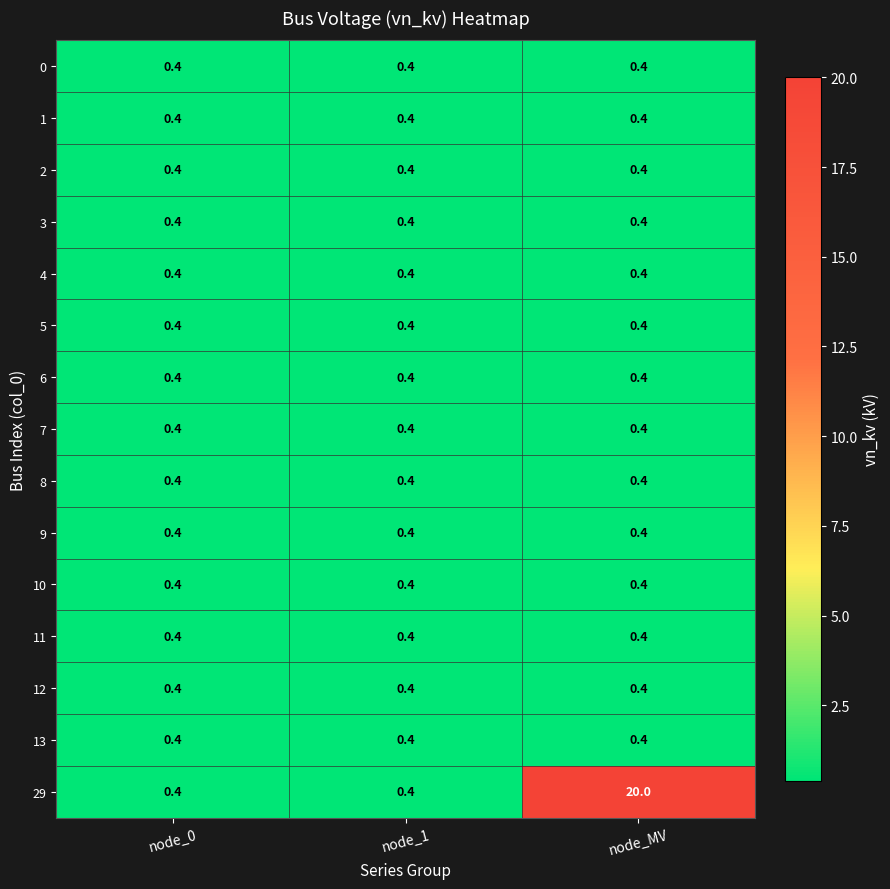

What is the average value of the 9 series?

0.4